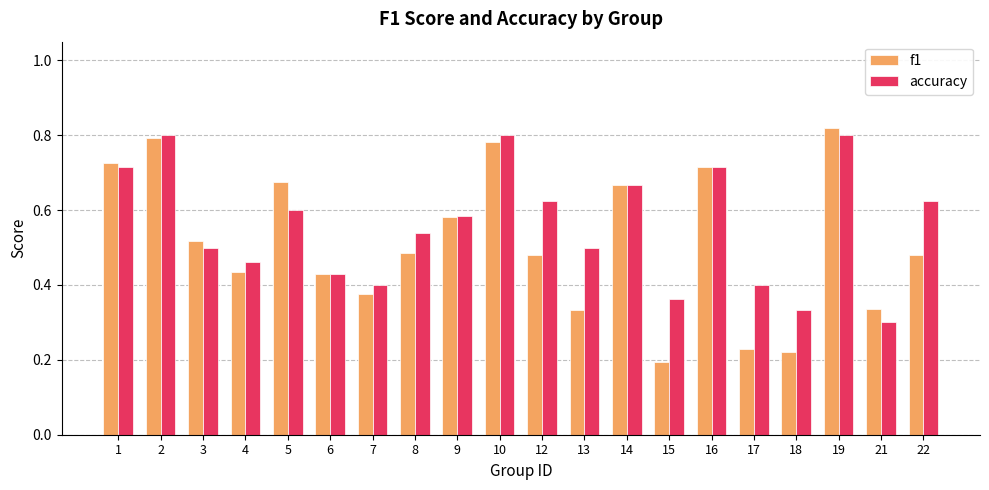

Which label corresponds to the smallest value in the chart?

15